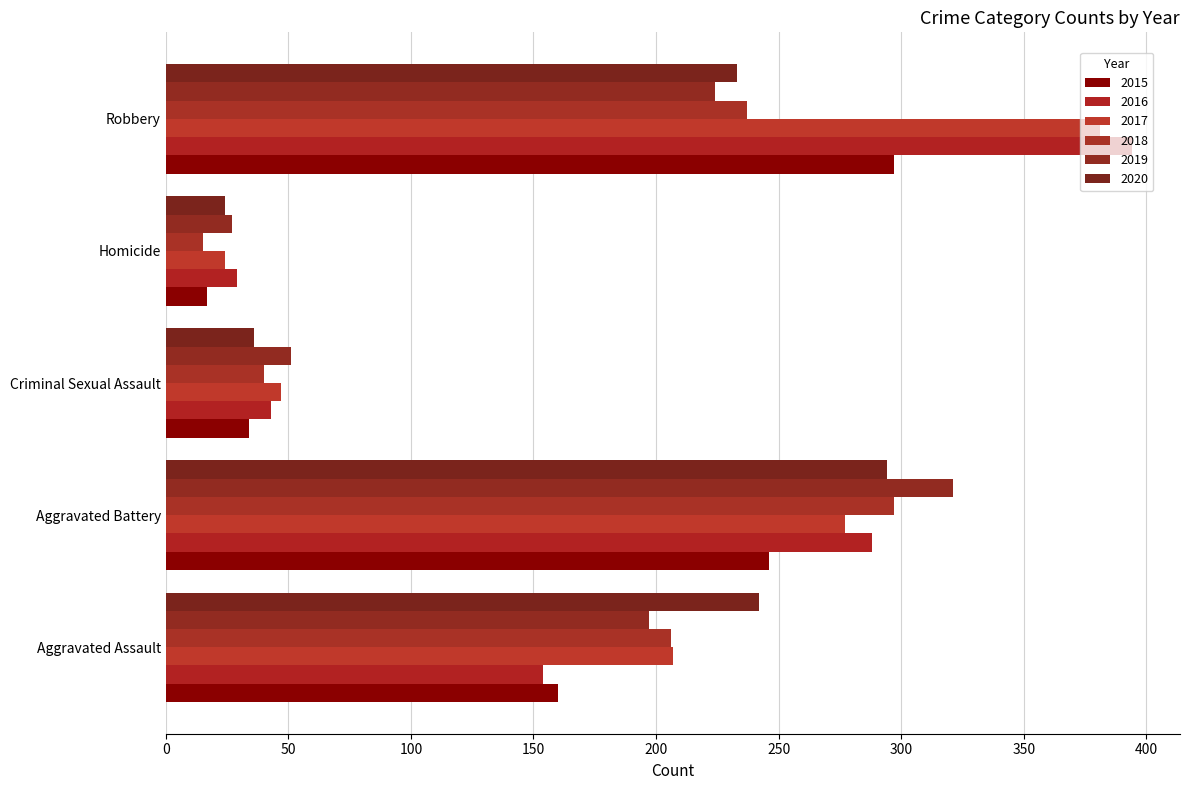

Which has a higher value, Aggravated Assault or Aggravated Battery?

Aggravated Battery